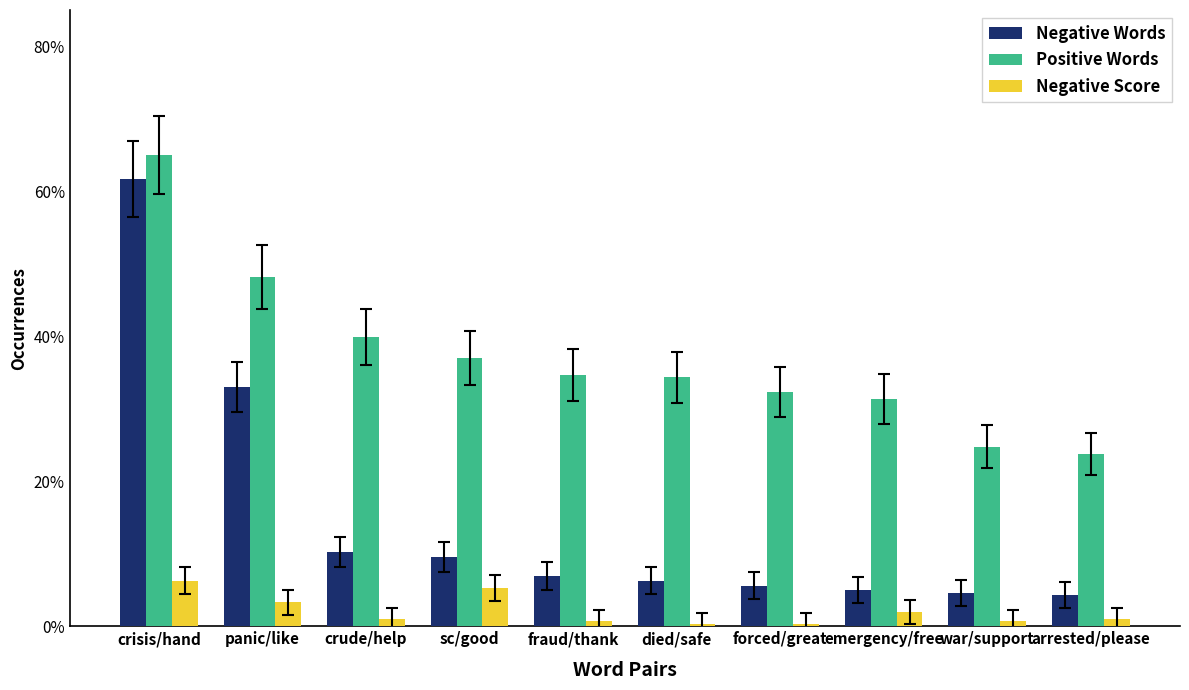

What is the value of the Negative Score bar at the 2nd from the left?

3.3